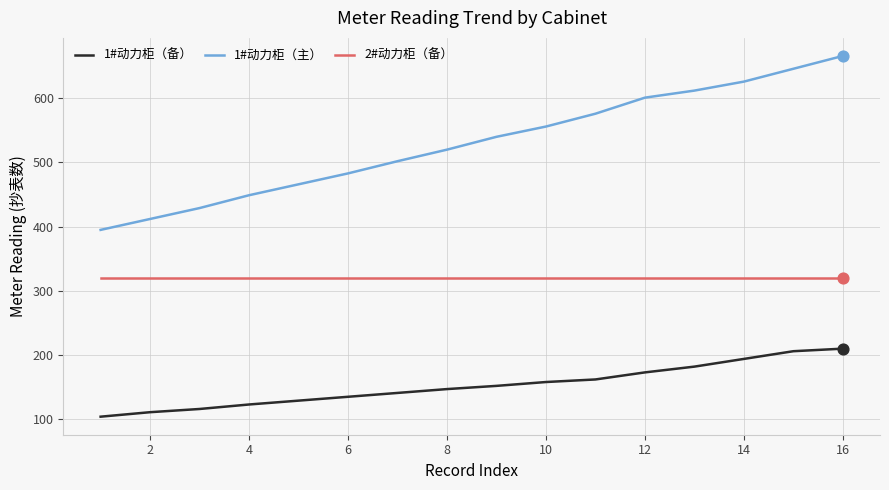

True or false: 1#动力柜（主） and 2#动力柜（备） intersect in this chart.

False